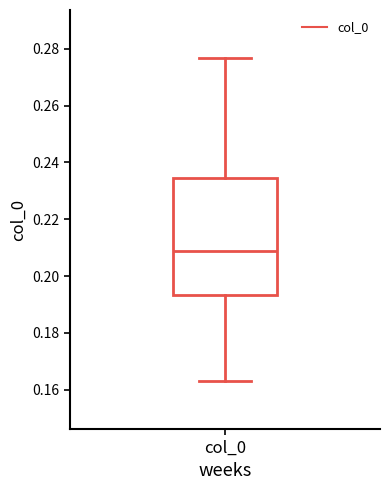

Read this box plot against the y-axis: the position of the median line, the range covered by the box, and the ends of both whiskers. The values are not printed on the chart, so give them approximately, as read against the axis.

median 0.208, box 0.194 to 0.234, whiskers 0.164 to 0.276